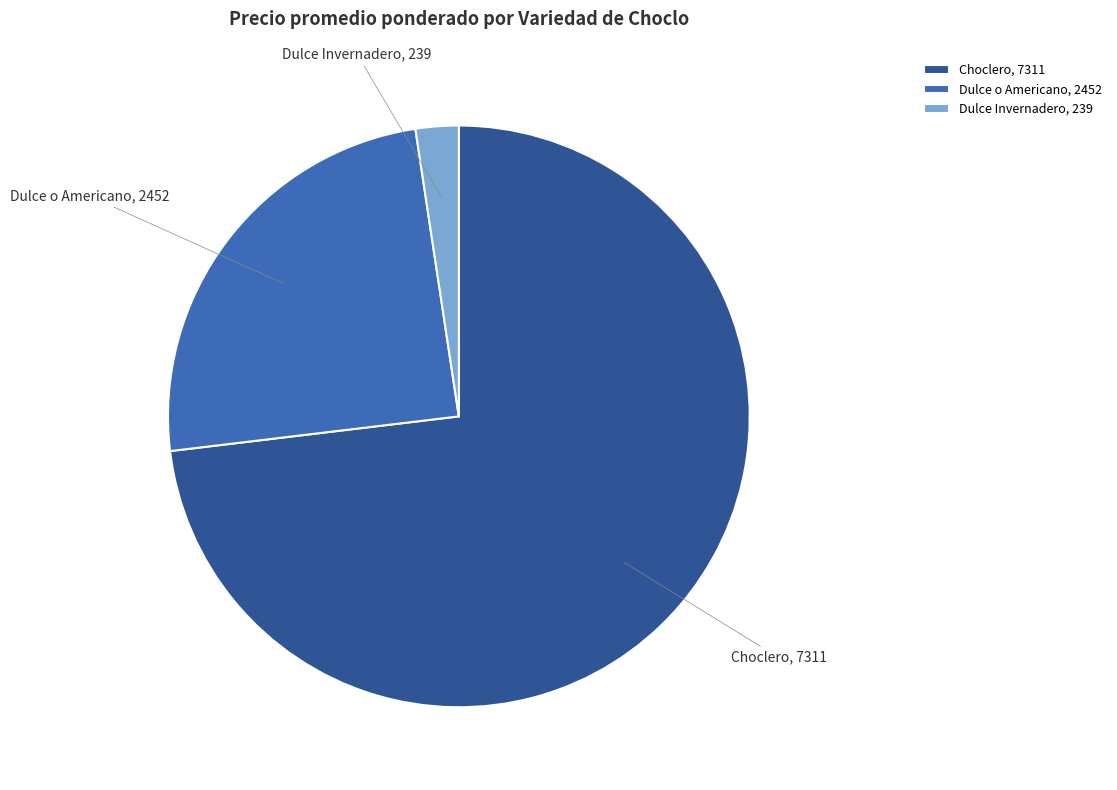

Combined, do Choclero and Dulce o Americano account for over 50%?

Yes